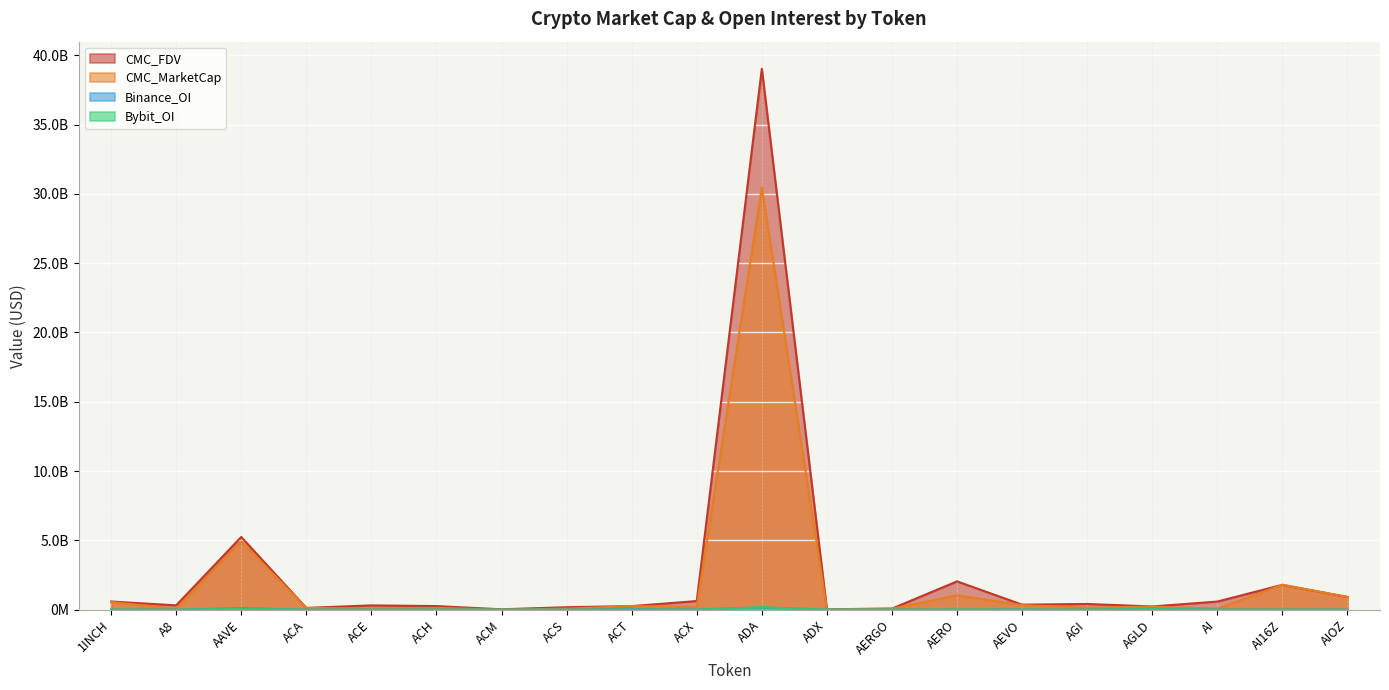

How many times do Binance_OI and Bybit_OI cross each other?

8